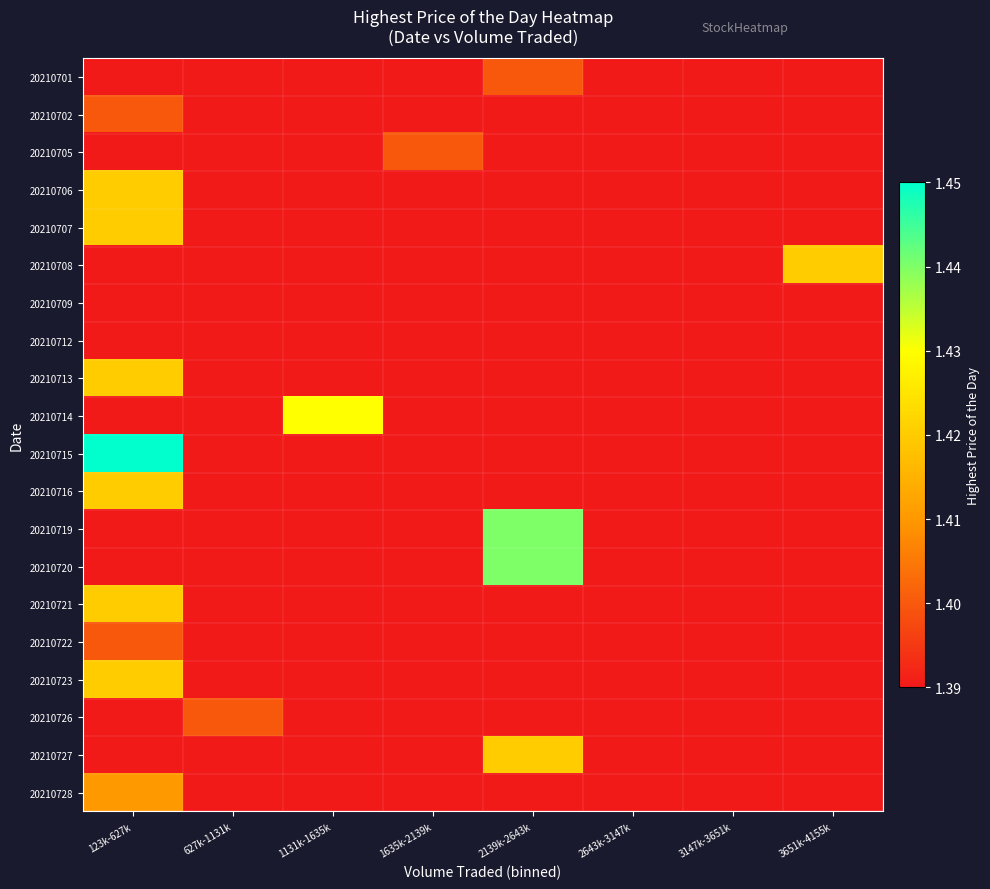

Which series has the largest range (max minus min)?

20210715